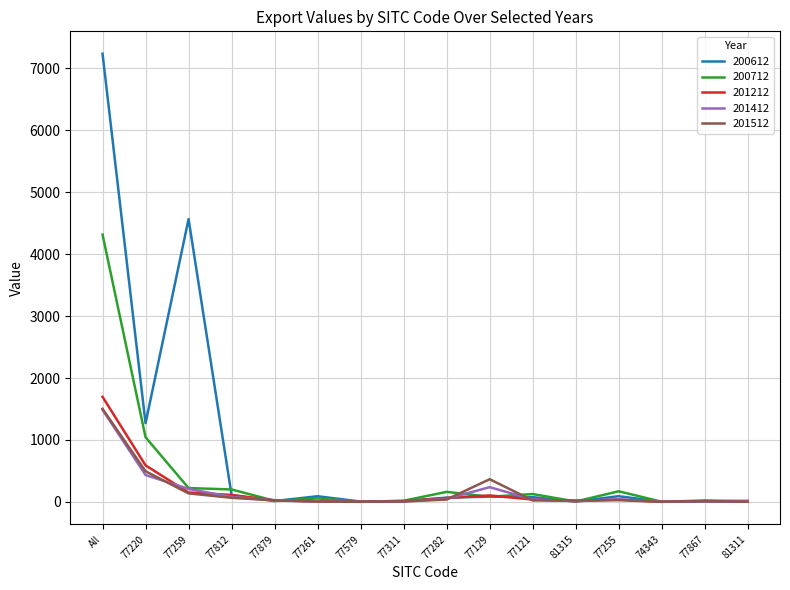

What is the minimum value shown in the chart?

0.8